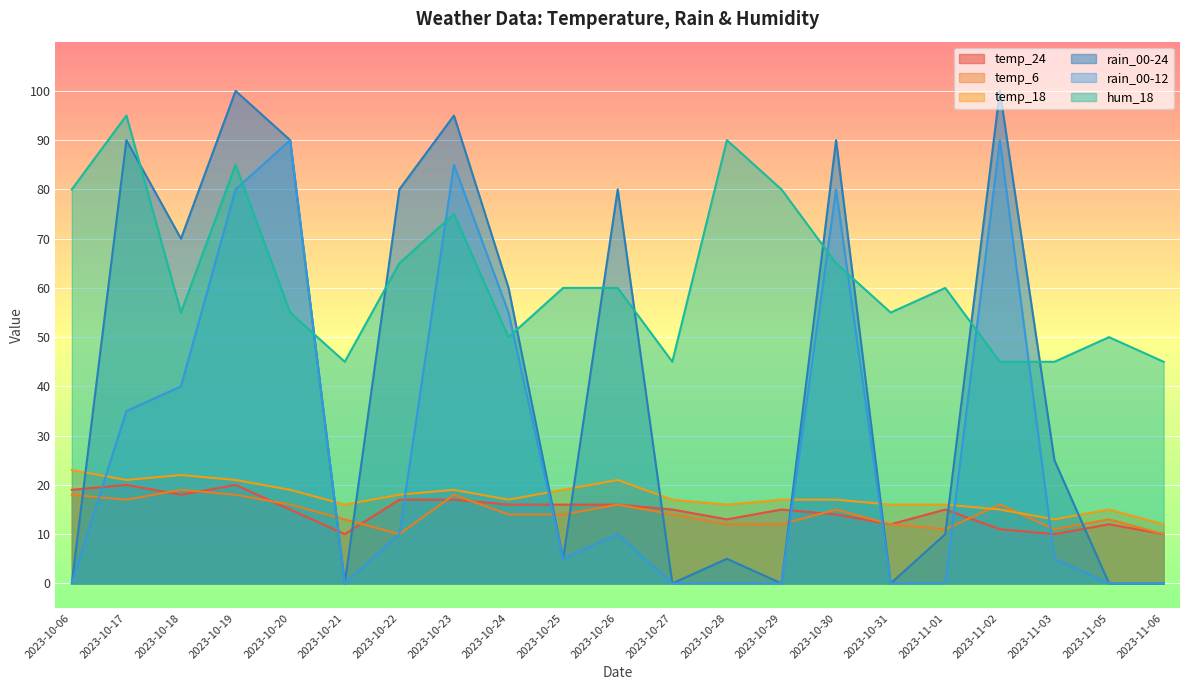

What is the approximate value of temp_24 at 2023-10-21, to the nearest 5?

10